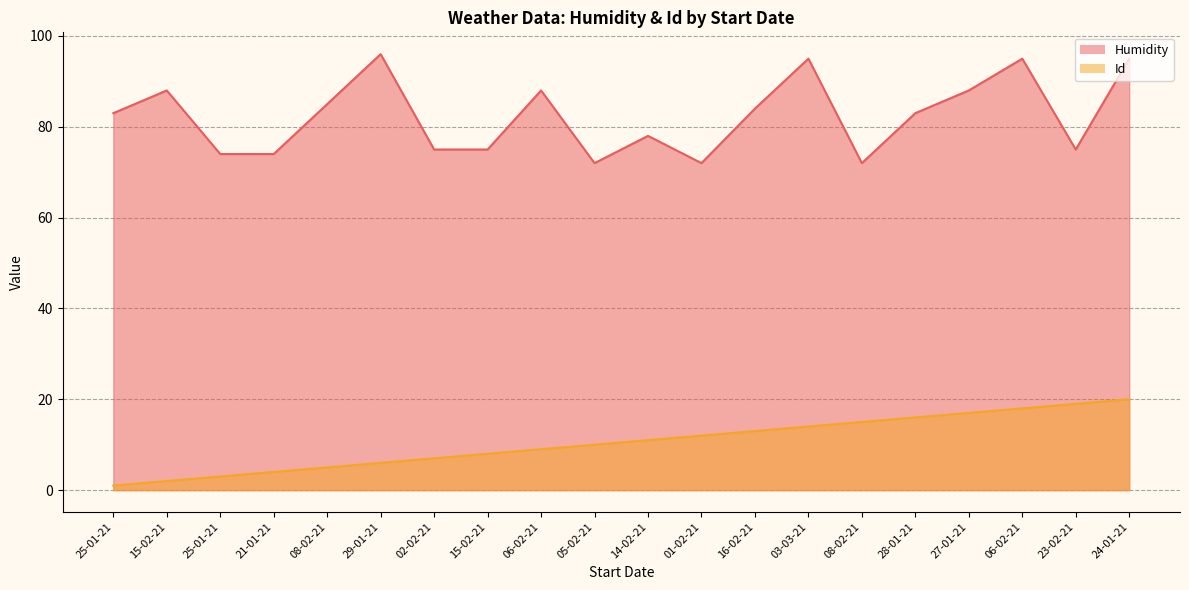

At 03-03-21, list the series in order from largest to smallest.

Humidity, Id